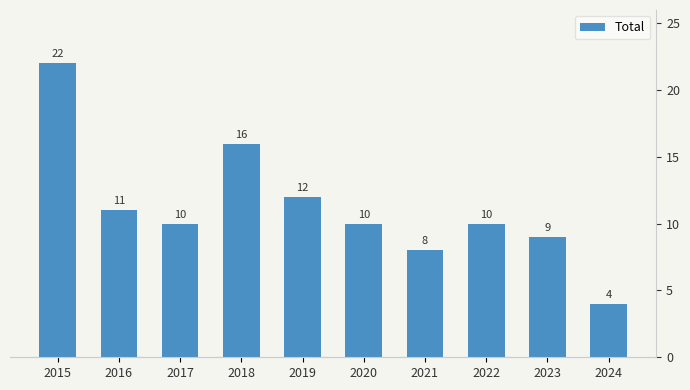

How many bars are there in total?

10